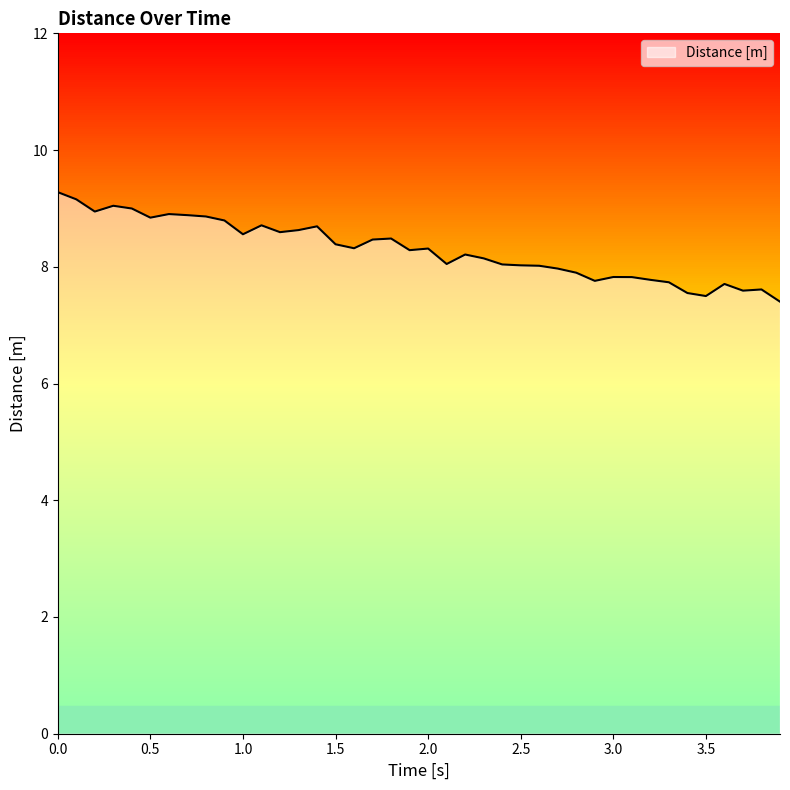

What is the smallest value displayed?

7.4